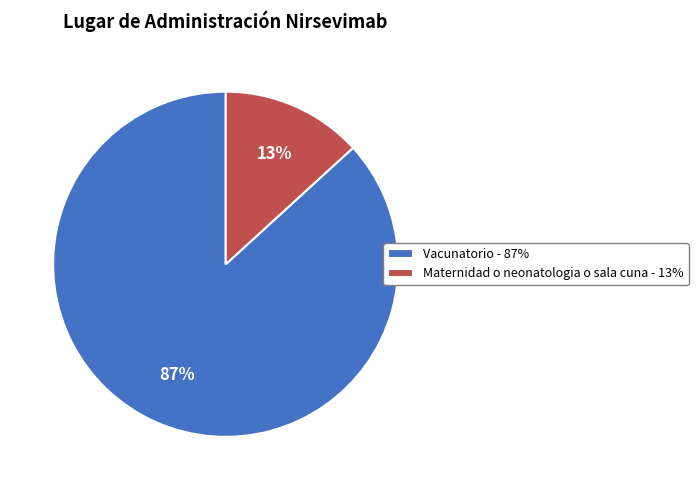

To the nearest percent, what is the difference between the largest and smallest slice percentages?

74%